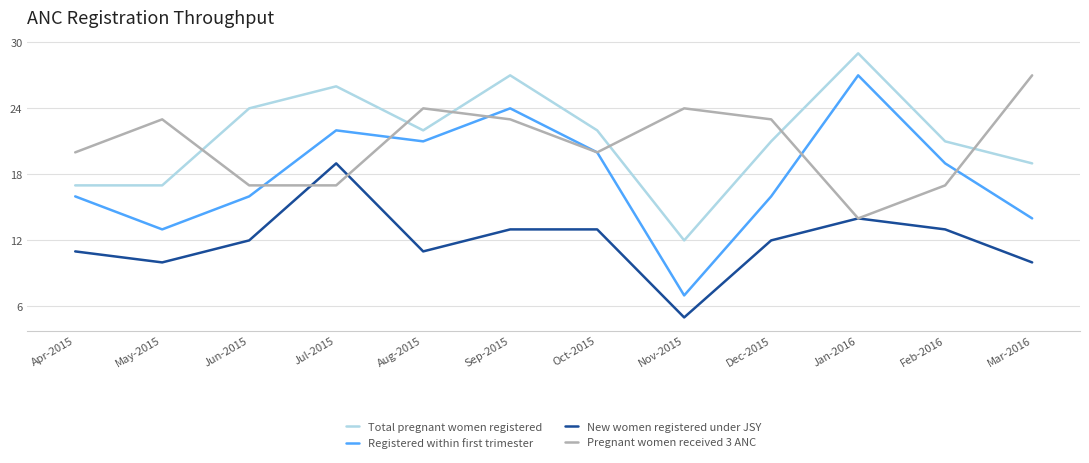

What are all the series names shown in the legend?

Total pregnant women registered, Registered within first trimester, New women registered under JSY, Pregnant women received 3 ANC